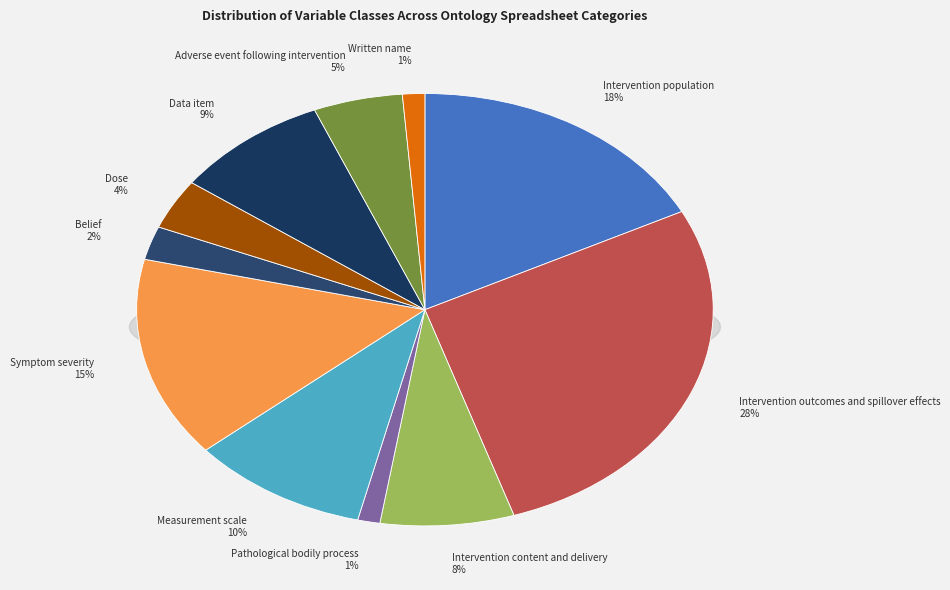

How much of the chart is everything except Belief?

97.5%